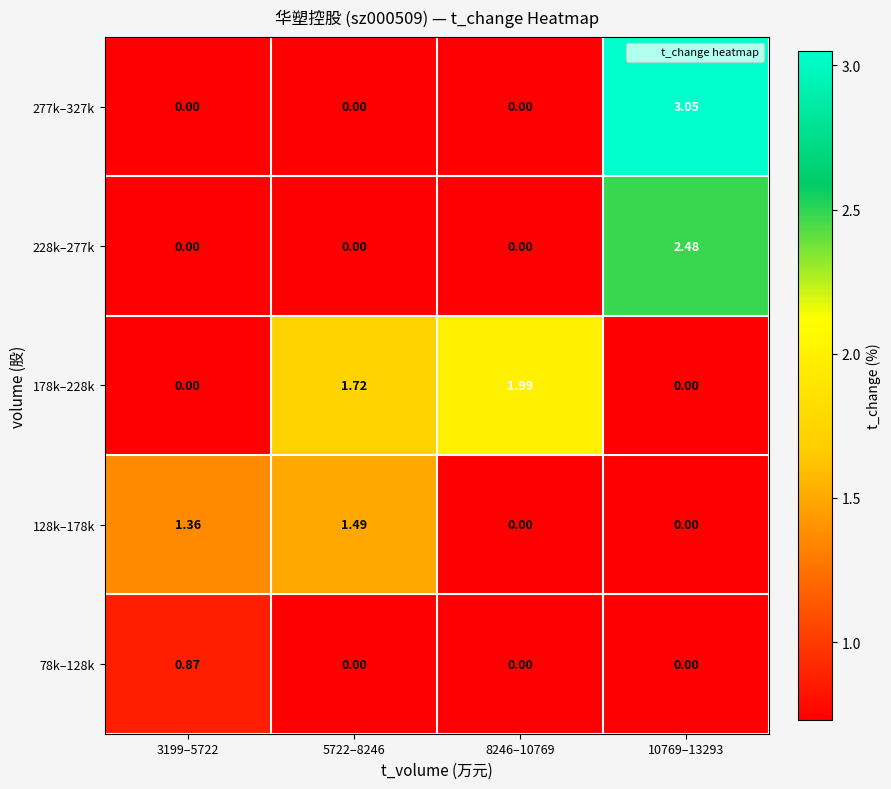

Is the value of 178k–228k at 5722–8246 greater than the value of 277k–327k at 10769–13293?

No